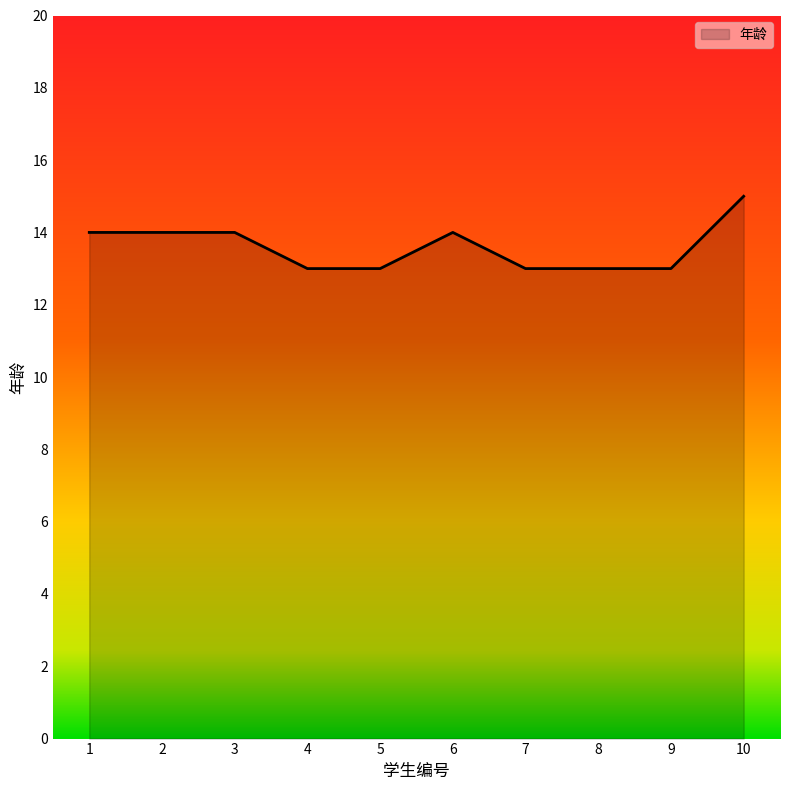

The value at 4 is 8. True or false?

False